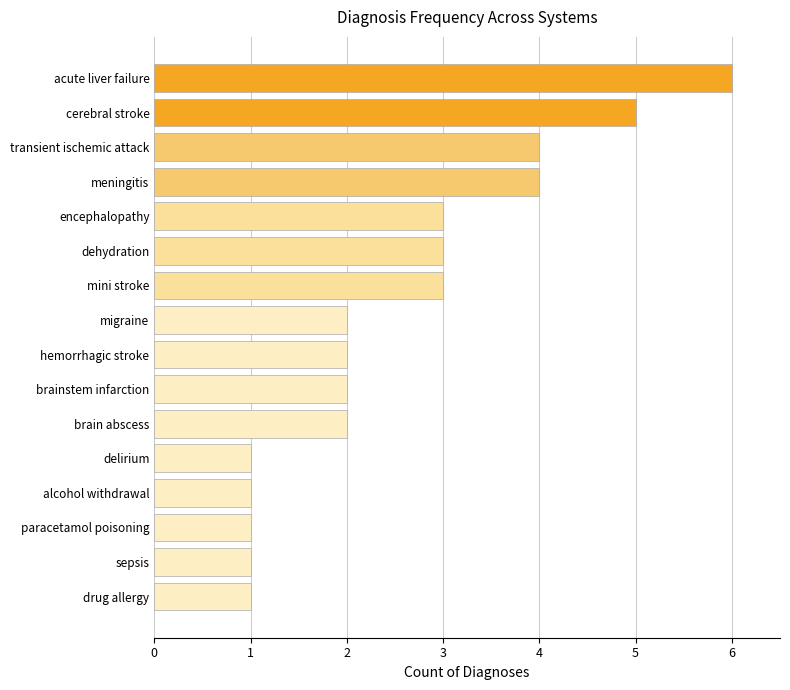

Which label corresponds to the largest value in the chart?

acute liver failure